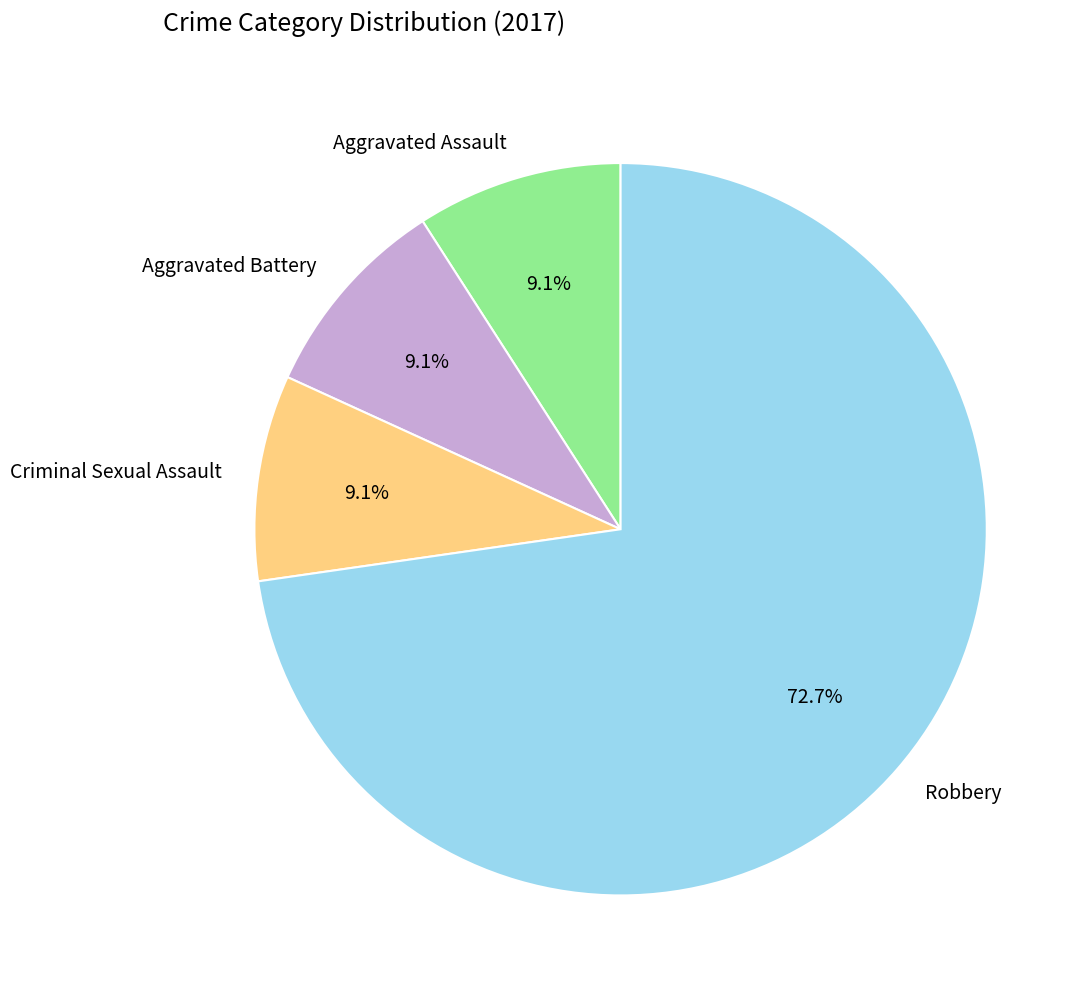

The Aggravated Battery slice represents 9% of the pie. True or false?

True